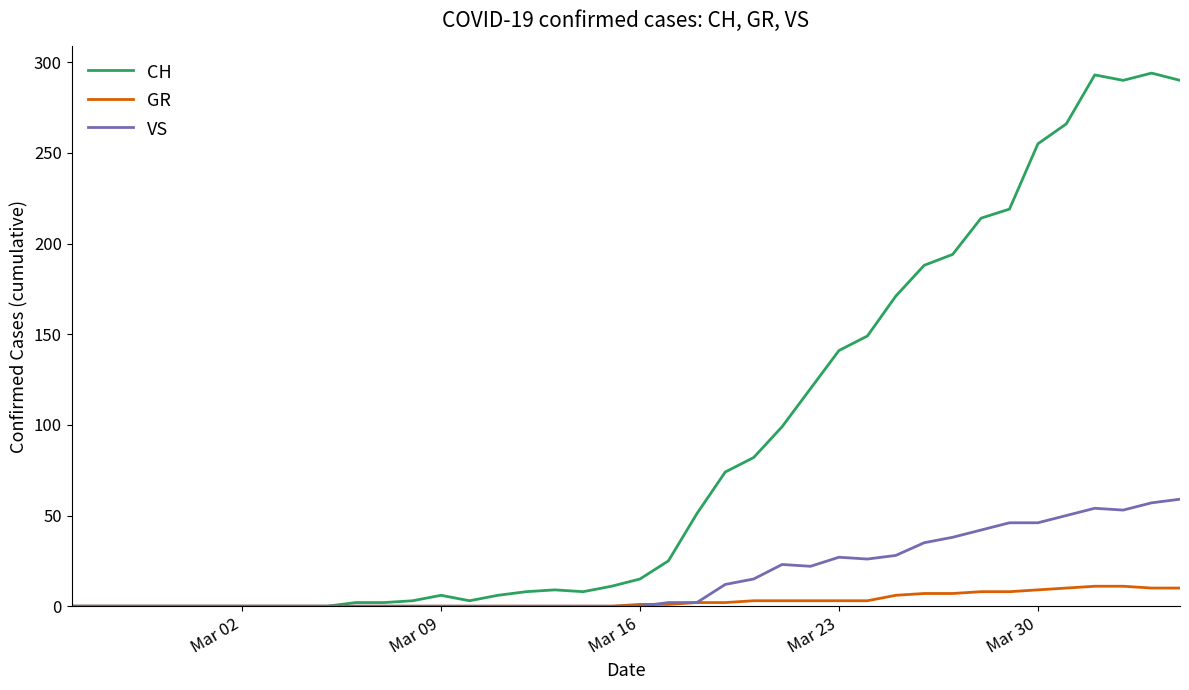

List the series in order of their peak value, lowest first.

GR, VS, CH